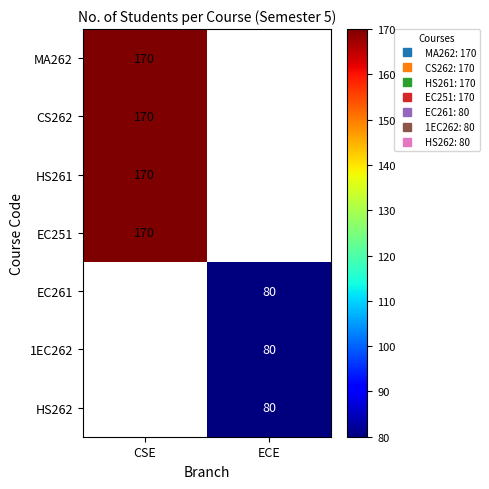

The MA262 series shows 170.0 at CSE. True or false?

True